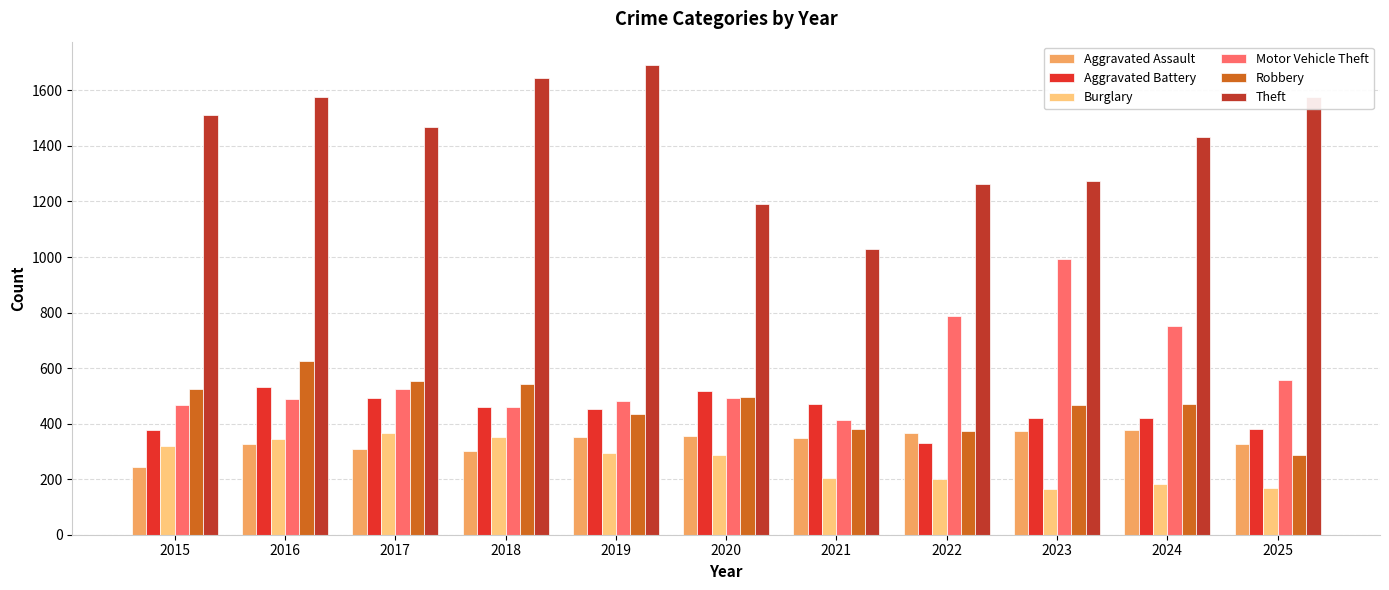

What is the difference between the highest and lowest values at 2025?

1408